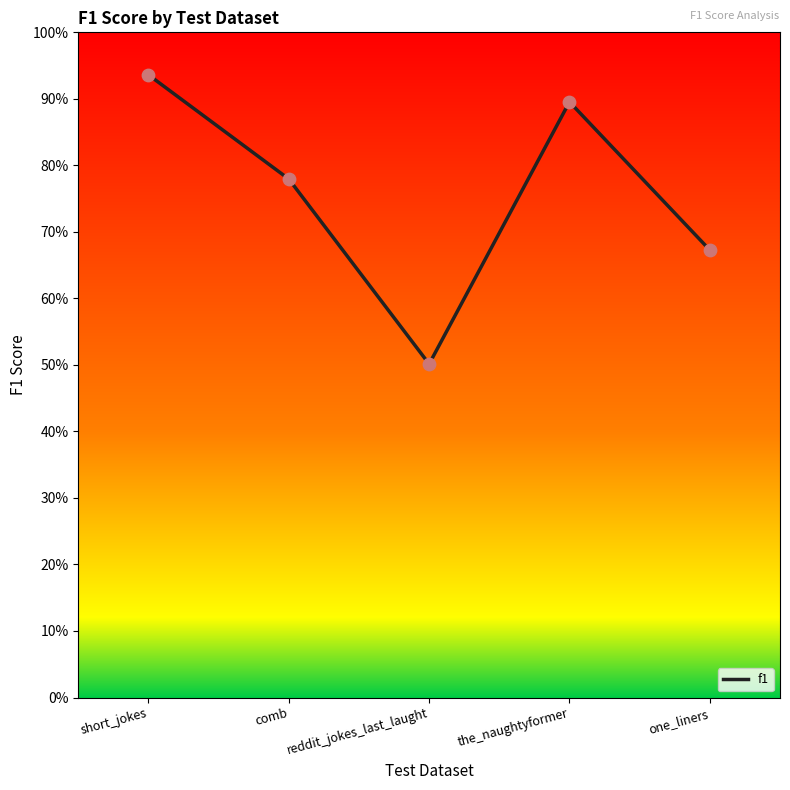

Between the_naughtyformer and short_jokes, which is larger?

short_jokes